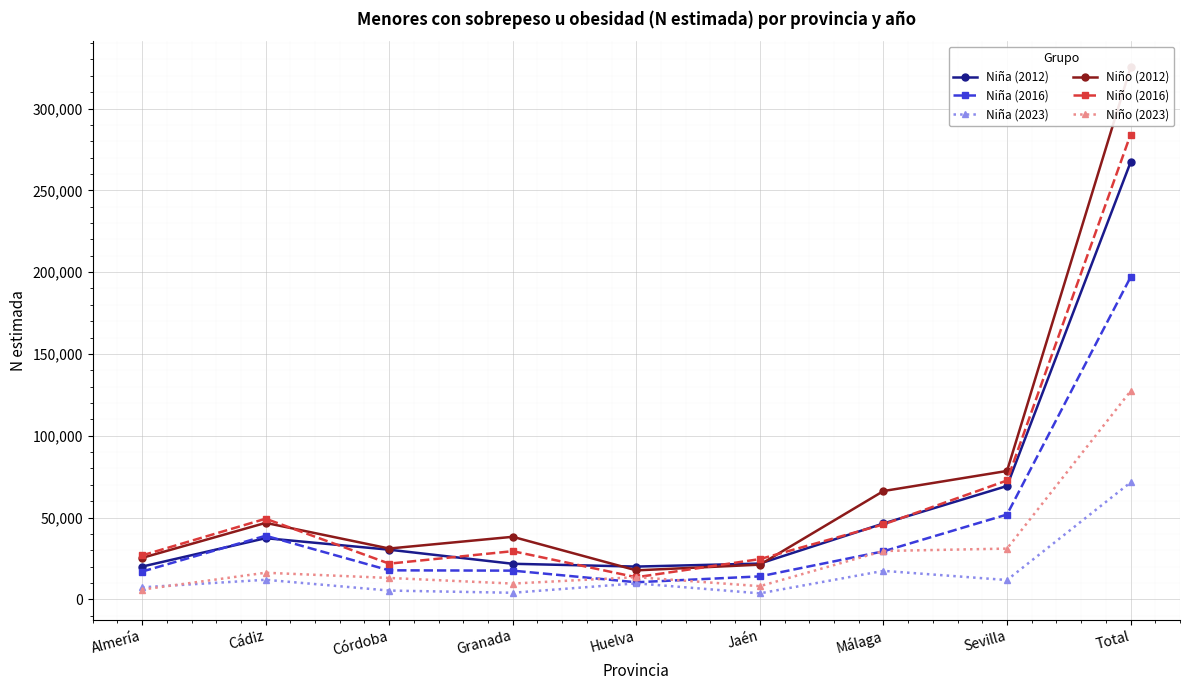

Which has a higher value, Jaén or Almería?

Jaén